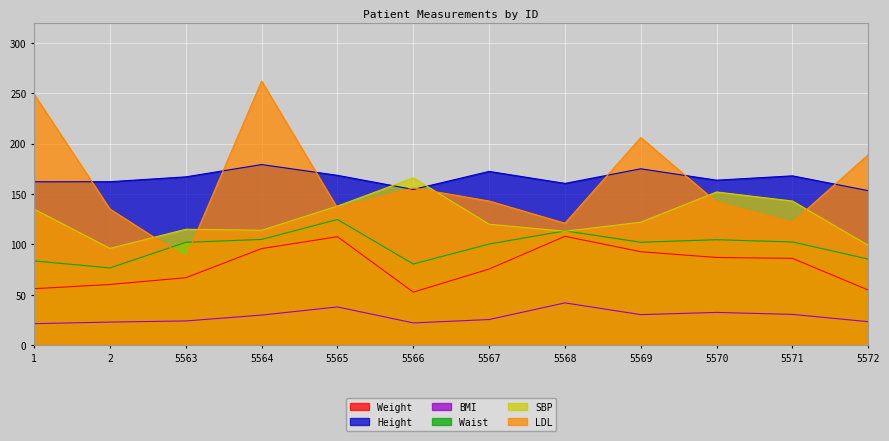

Is it true that Height equals 179.2 at 5564?

True